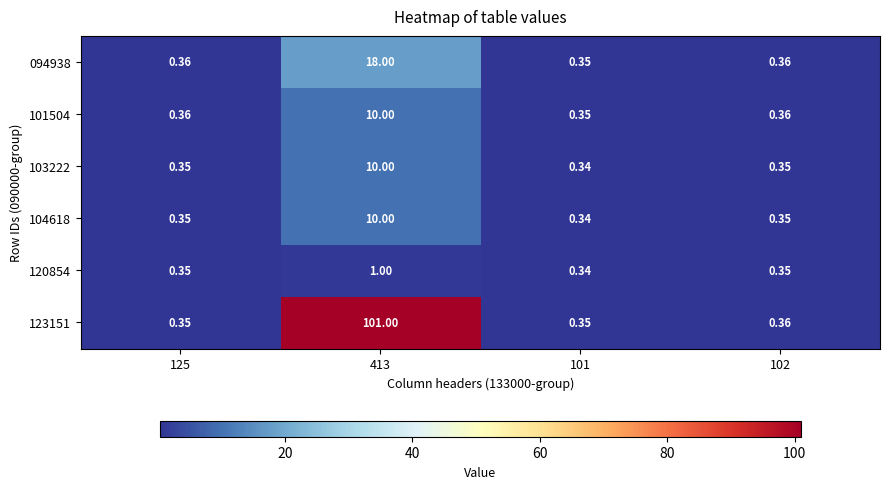

Is the value of 094938 at 413 greater than the value of 120854 at 102?

Yes